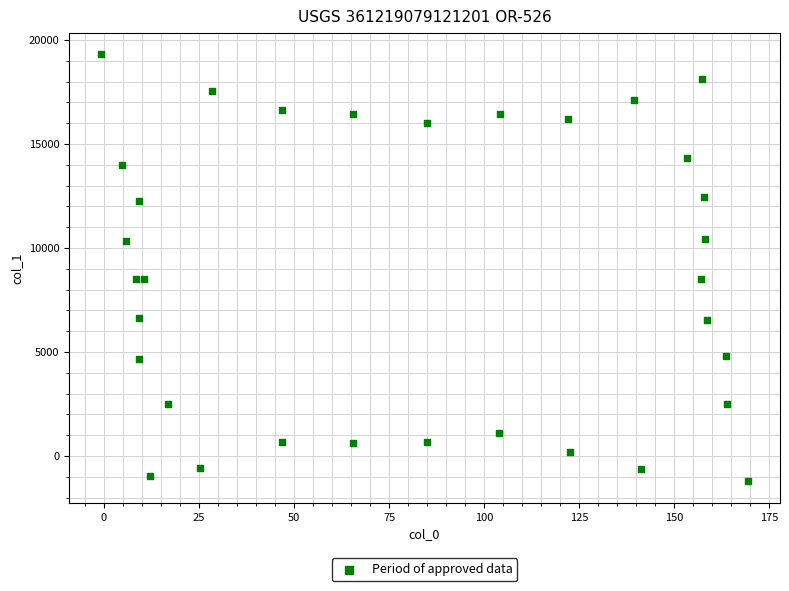

What is the range of Y values (max minus min)?

20541.0